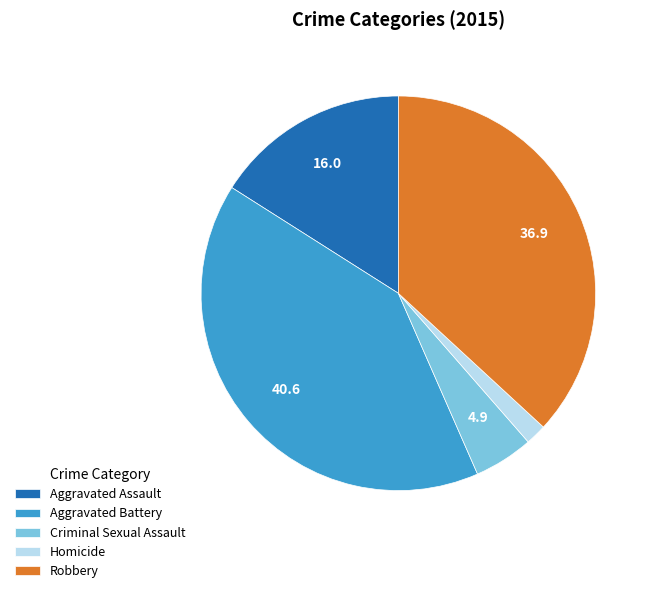

Is there a majority slice in this chart?

No